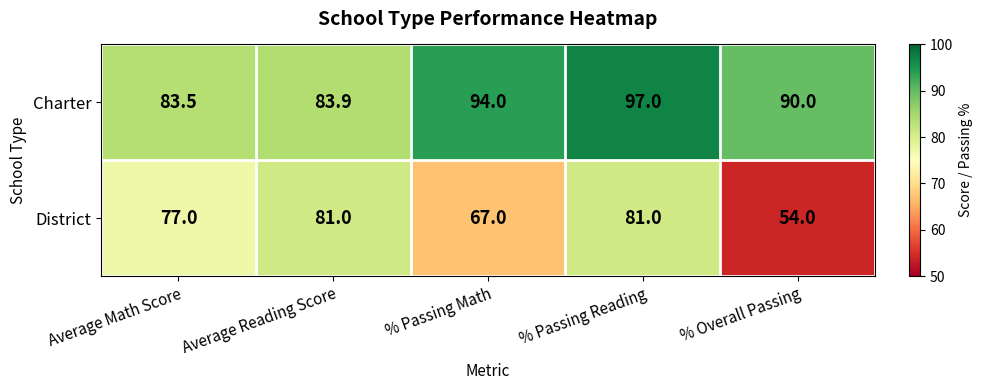

Which series has the largest total across all categories?

Charter